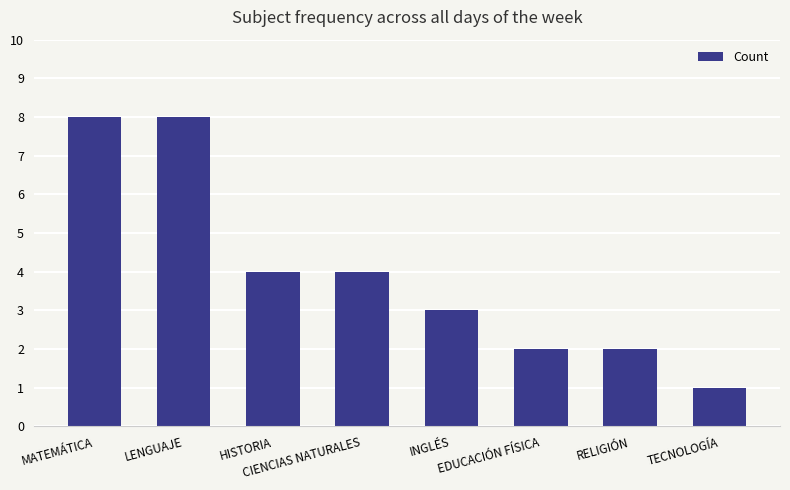

Reading left to right, what are all the values shown in this chart?

8	8	4	4	3	2	2	1